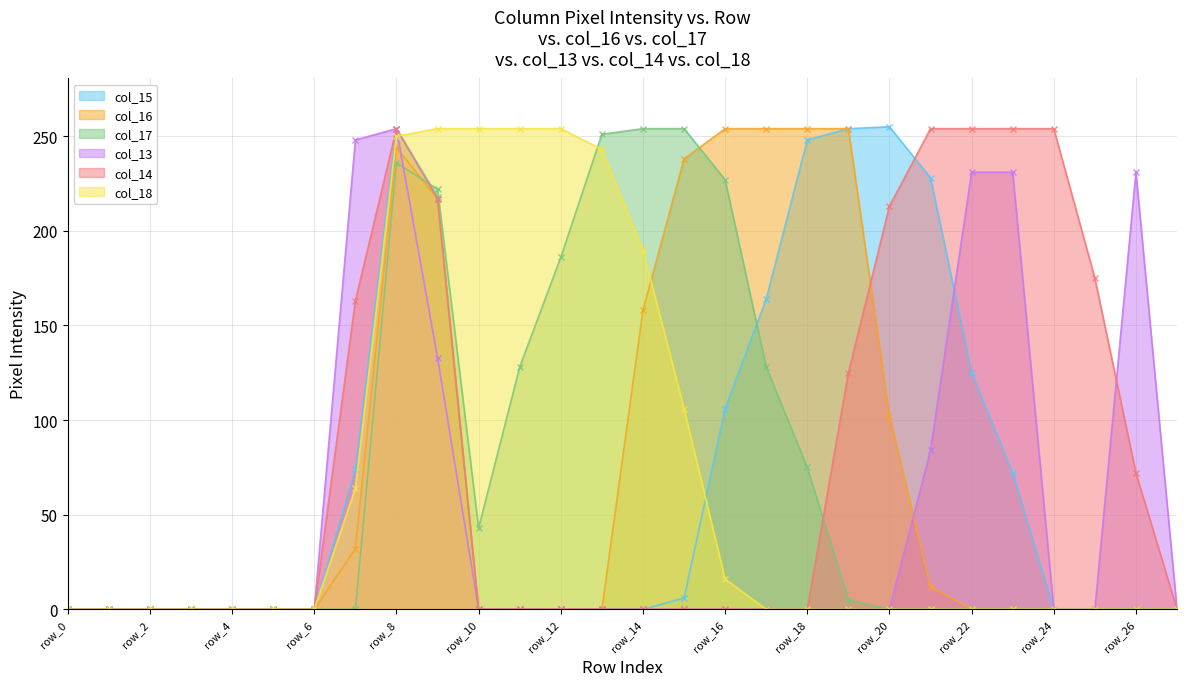

Rank the series by their maximum value, from highest to lowest.

col_15, col_16, col_17, col_13, col_14, col_18